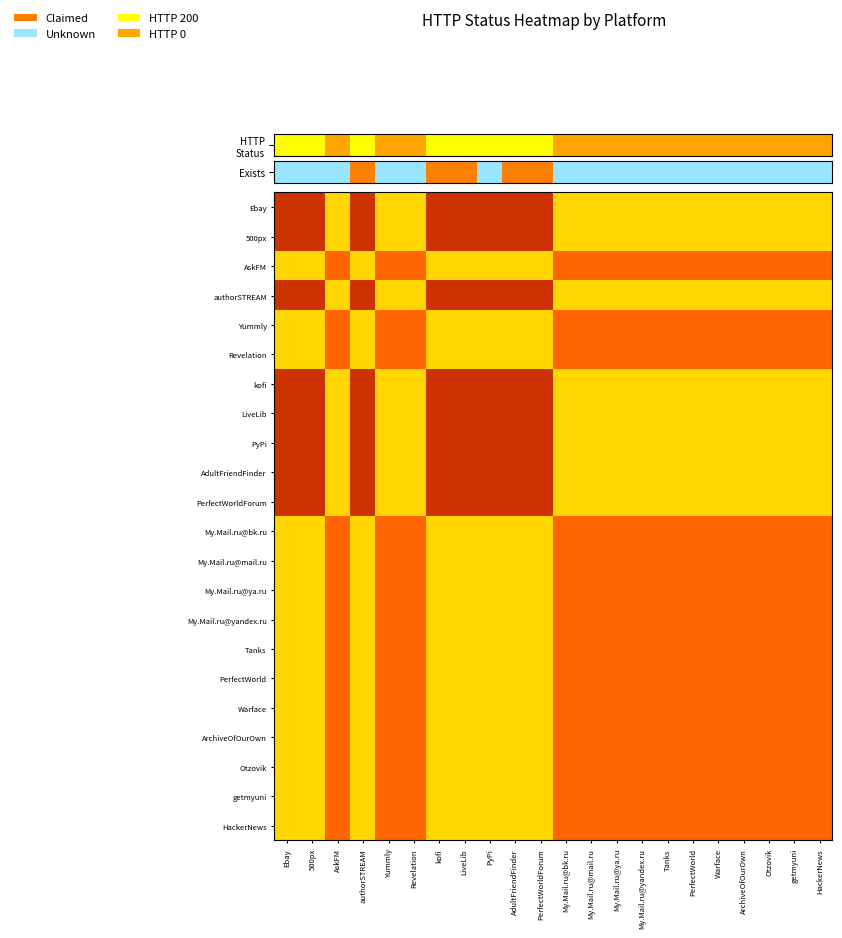

Which has a higher value, My.Mail.ru@mail.ru or Warface?

My.Mail.ru@mail.ru